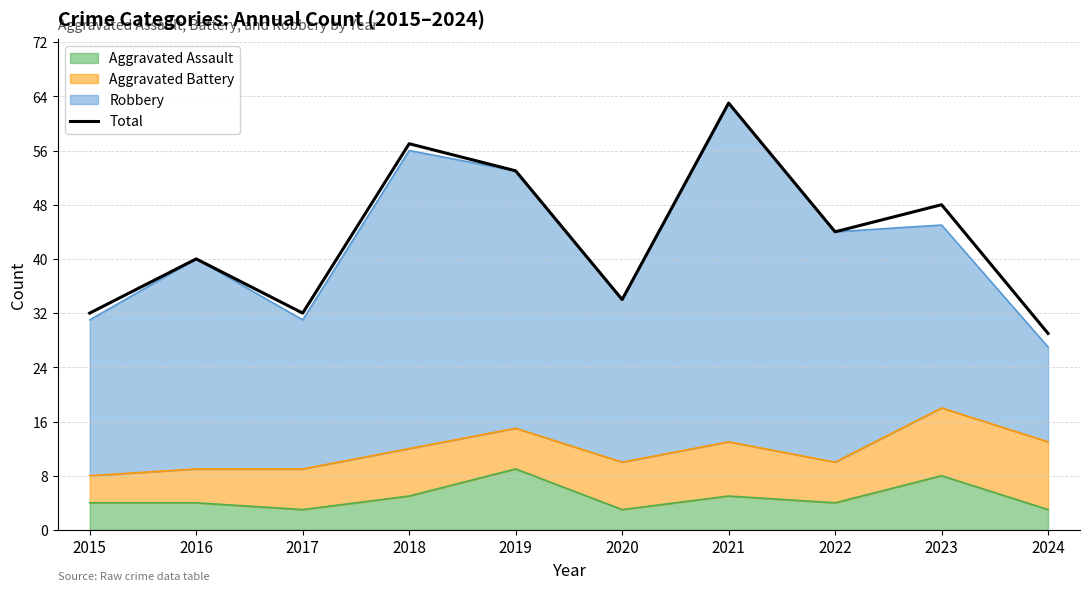

Where does the data first go above 44?

2018